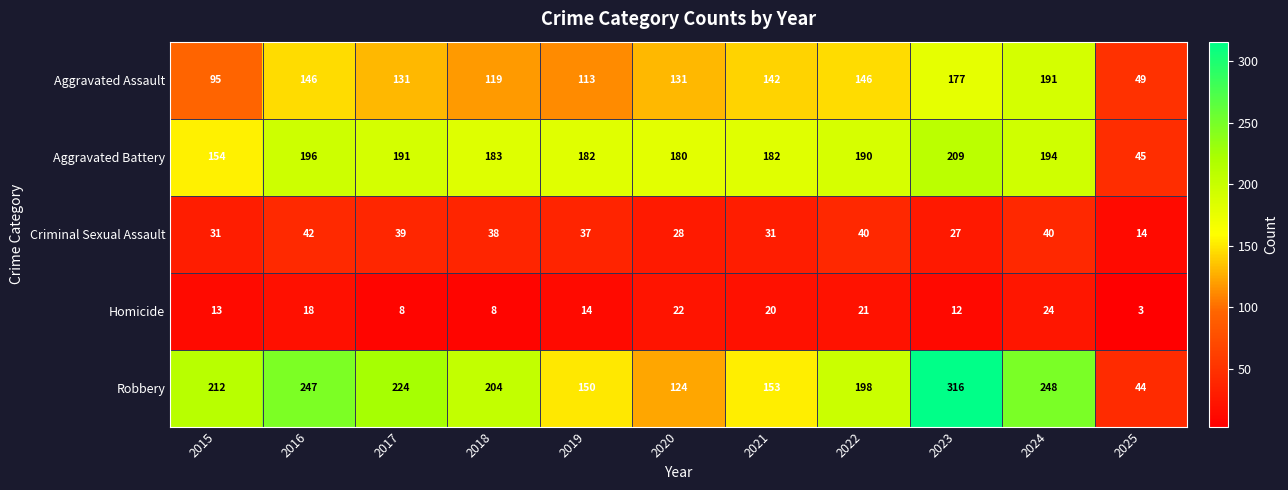

What value does the Homicide series have at 2020, to the nearest 10?

20